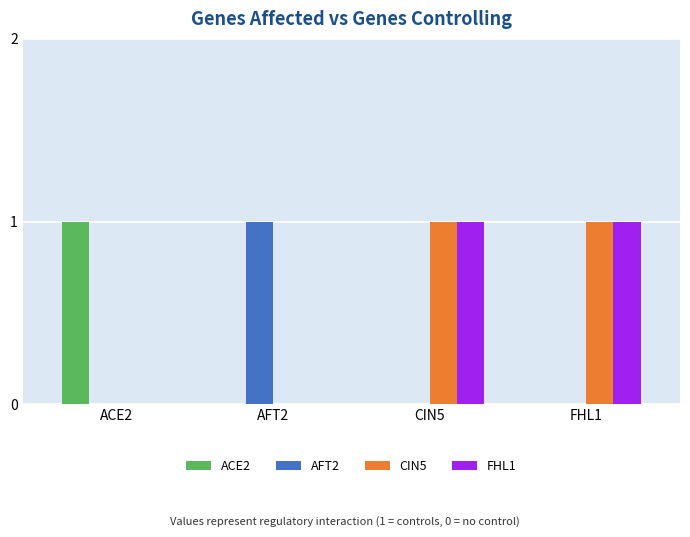

The value of FHL1 at FHL1 is 0. True or false?

False